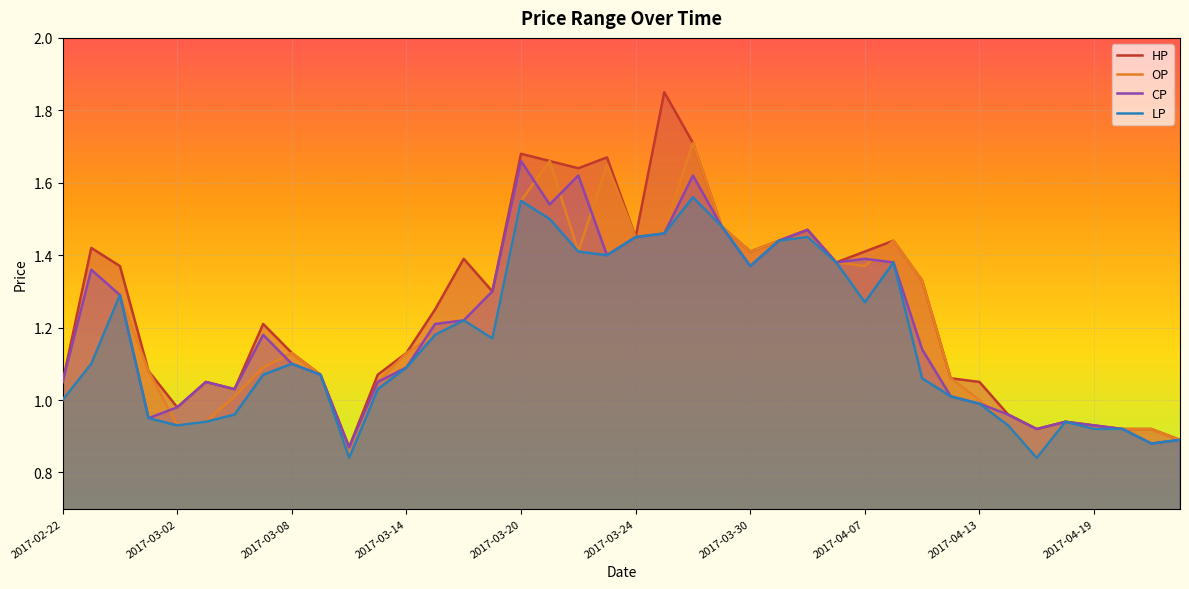

What is the average value of the OP series?

1.2